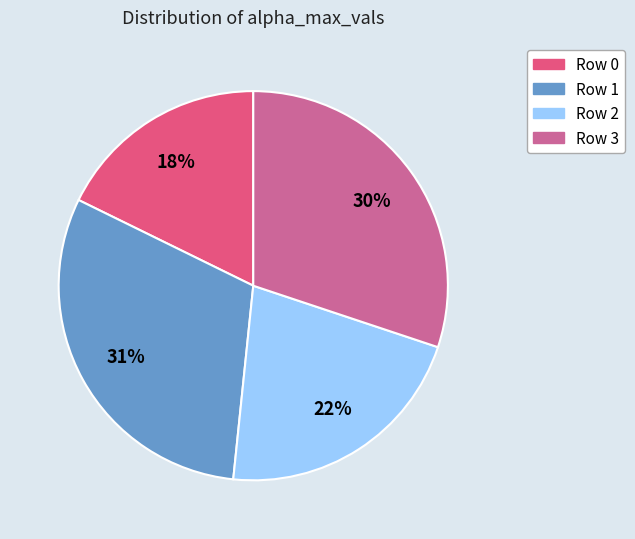

Is there any slice that represents more than half of the pie?

No